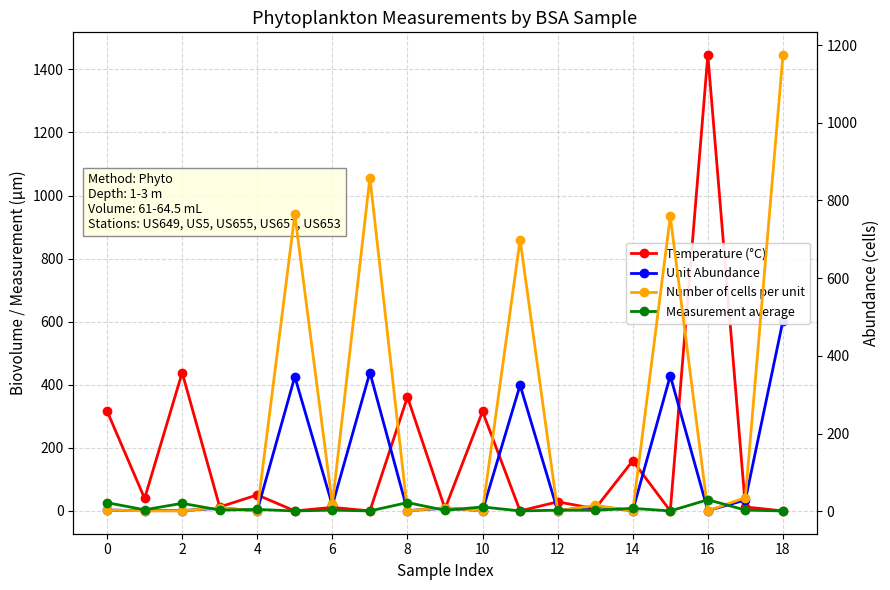

List the series in order of their peak value, highest first.

Temperature (°C), Number of cells per unit, Unit Abundance, Measurement average